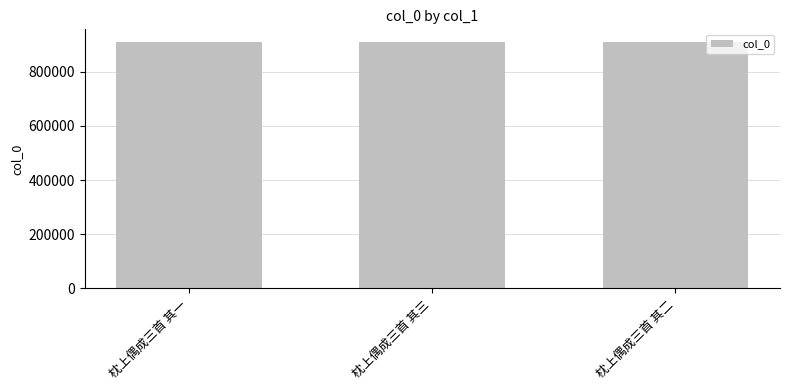

What is the sum of the values at 枕上偶成三首 其二 and 枕上偶成三首 其一?

1822987